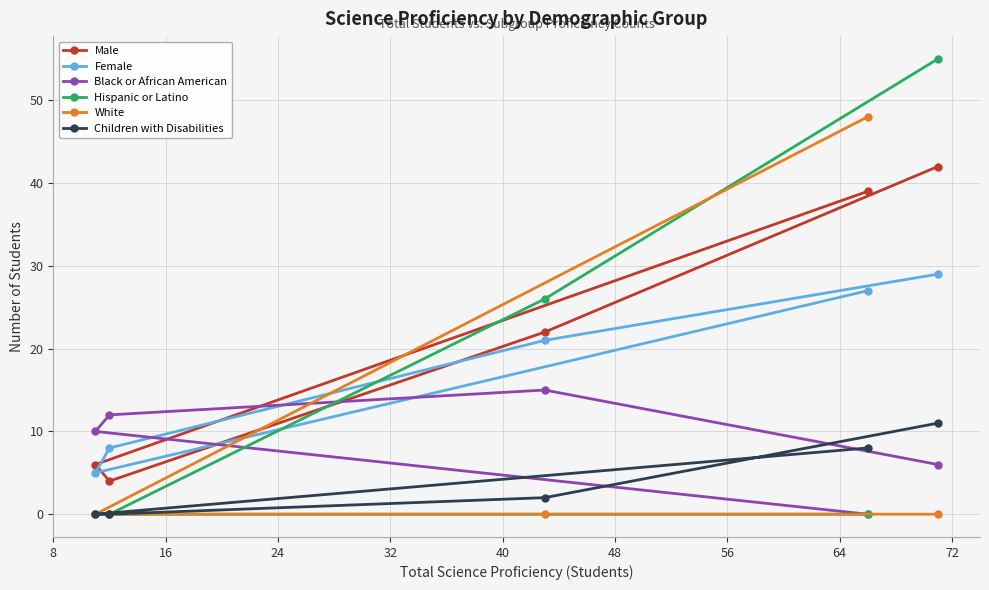

True or false: Children with Disabilities and Female intersect in this chart.

False